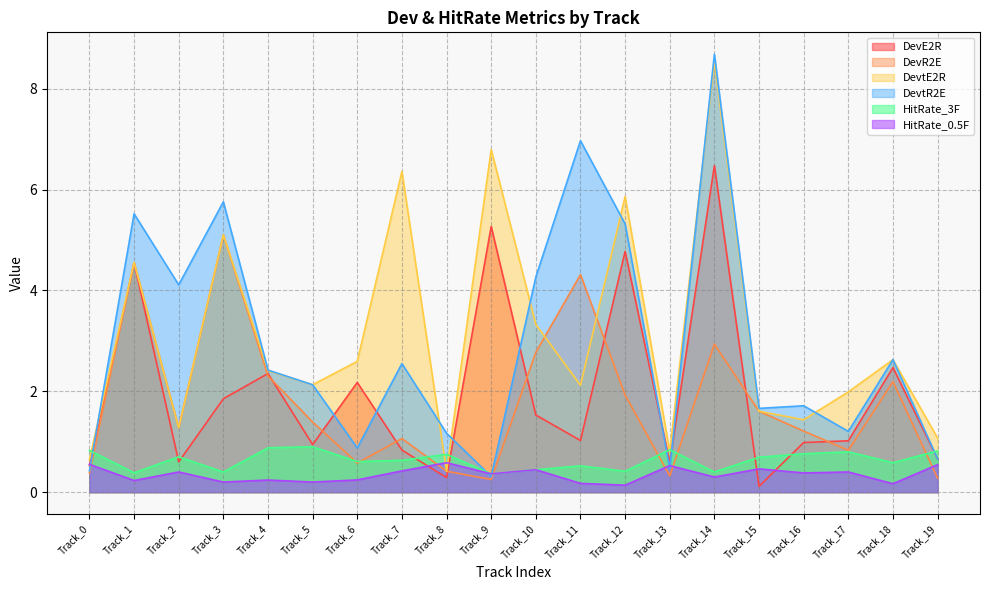

What are all the series names shown in the legend?

DevE2R, DevR2E, DevtE2R, DevtR2E, HitRate_3F, HitRate_0.5F